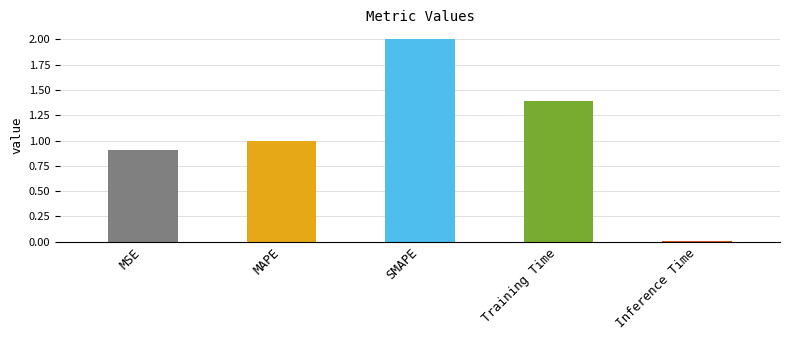

Which has a higher value, Training Time or SMAPE?

SMAPE